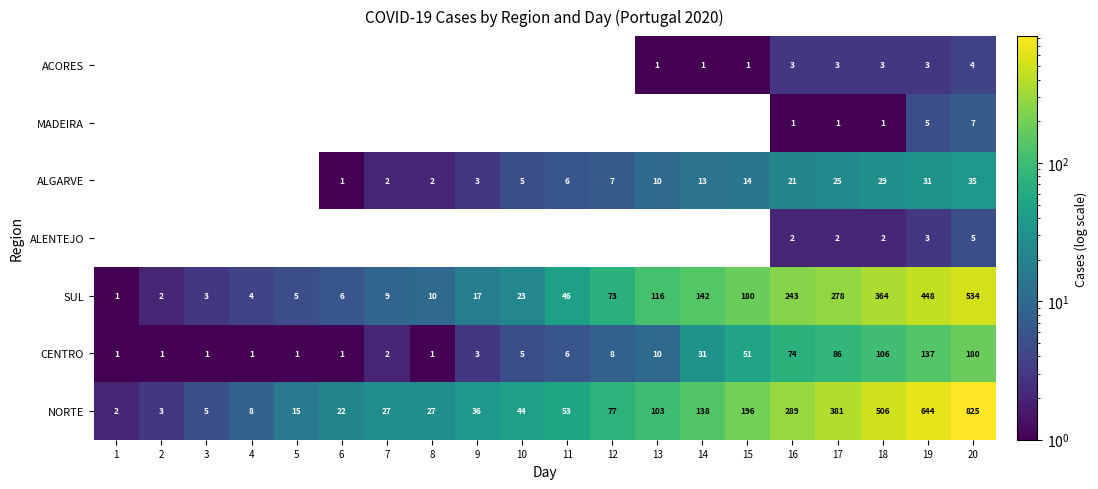

What is the difference between the highest and lowest values at 18?

505